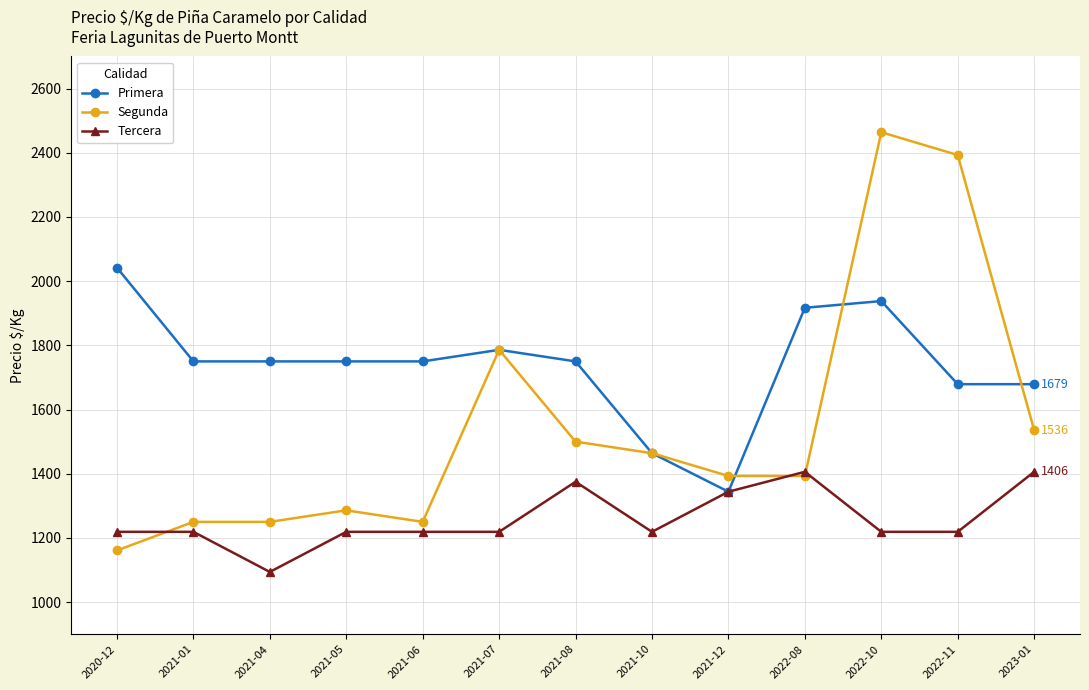

Where does the Primera series first go above 1750?

2020-12